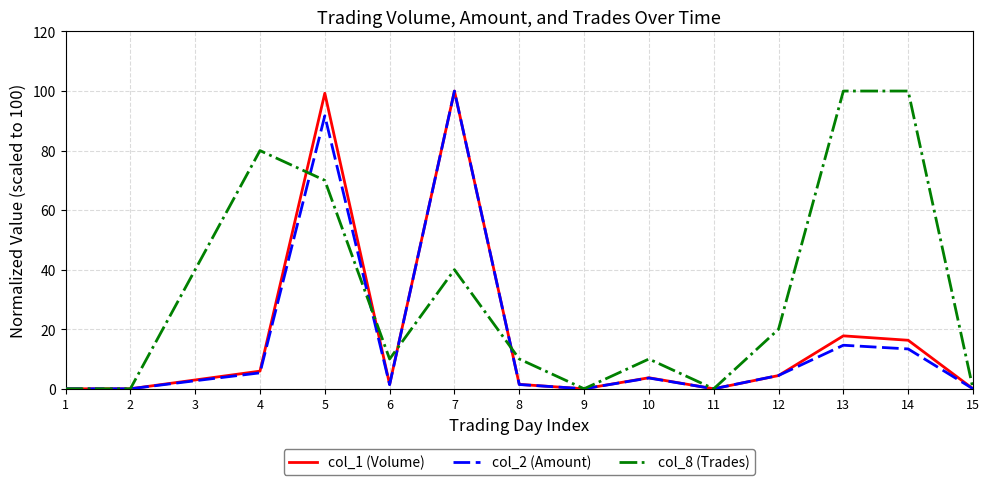

What is the difference between the maximum and minimum values in the col_2 (Amount) series?

100.0